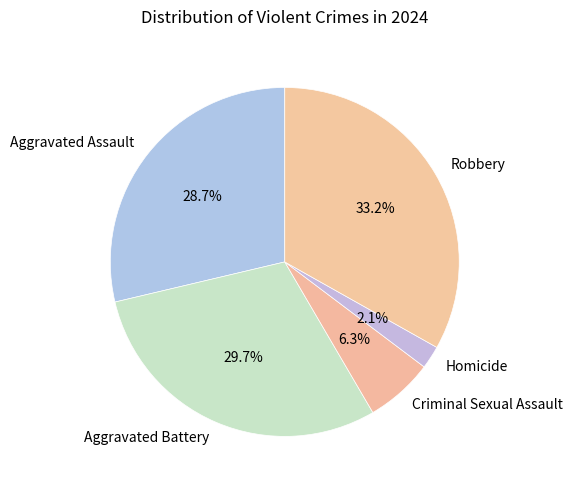

Count the number of slices in the pie.

5